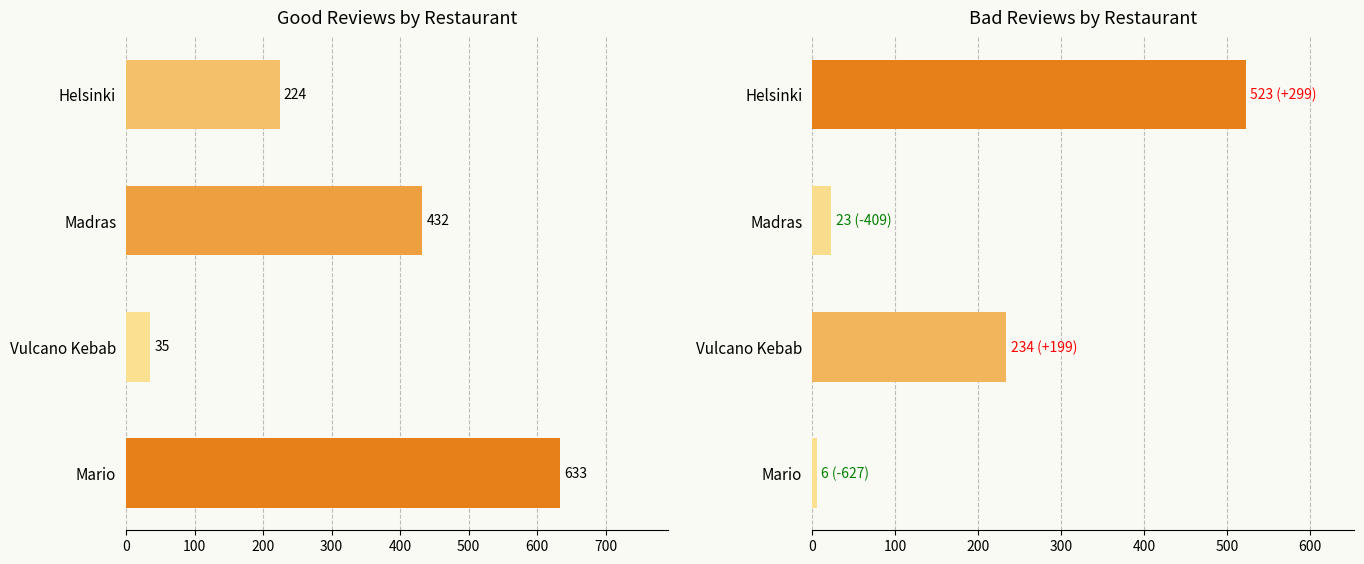

Are the bars grouped side by side (vs. stacked)?

Yes